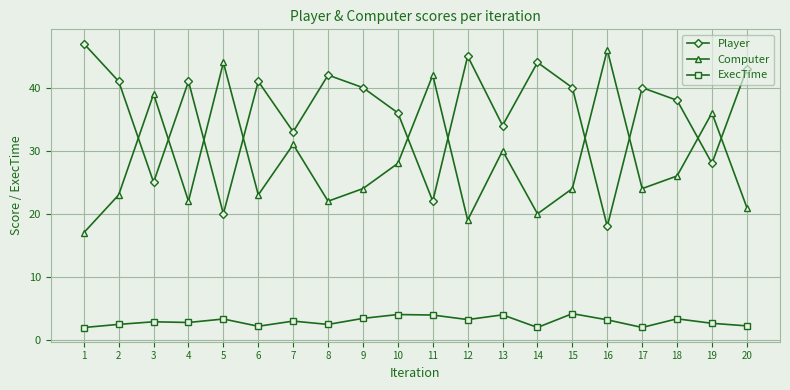

How many interior local valleys does the Player series have?

7